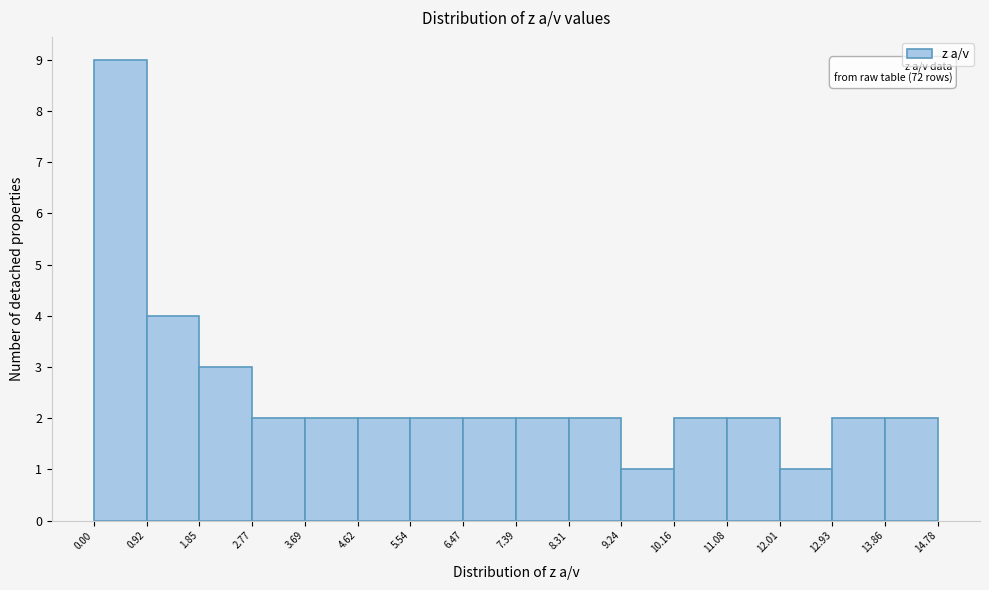

Over which range of the x-axis is the bar tallest?

0.00 to 0.92